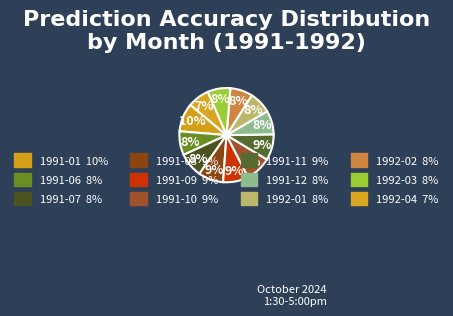

Count the number of slices in the pie.

12